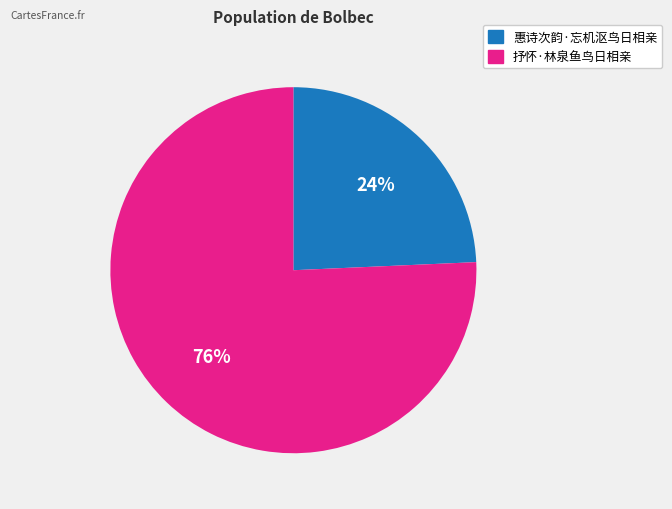

True or false: 抒怀·林泉鱼鸟日相亲 accounts for 69% of the total.

False